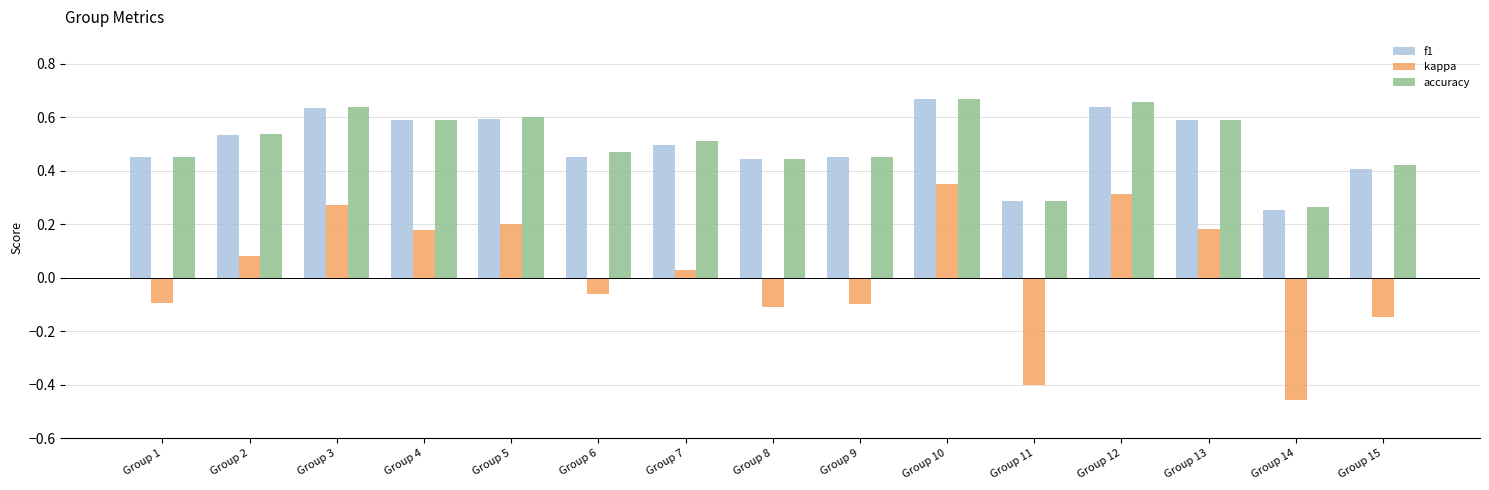

At how many categories does at least one series exceed 0?

15